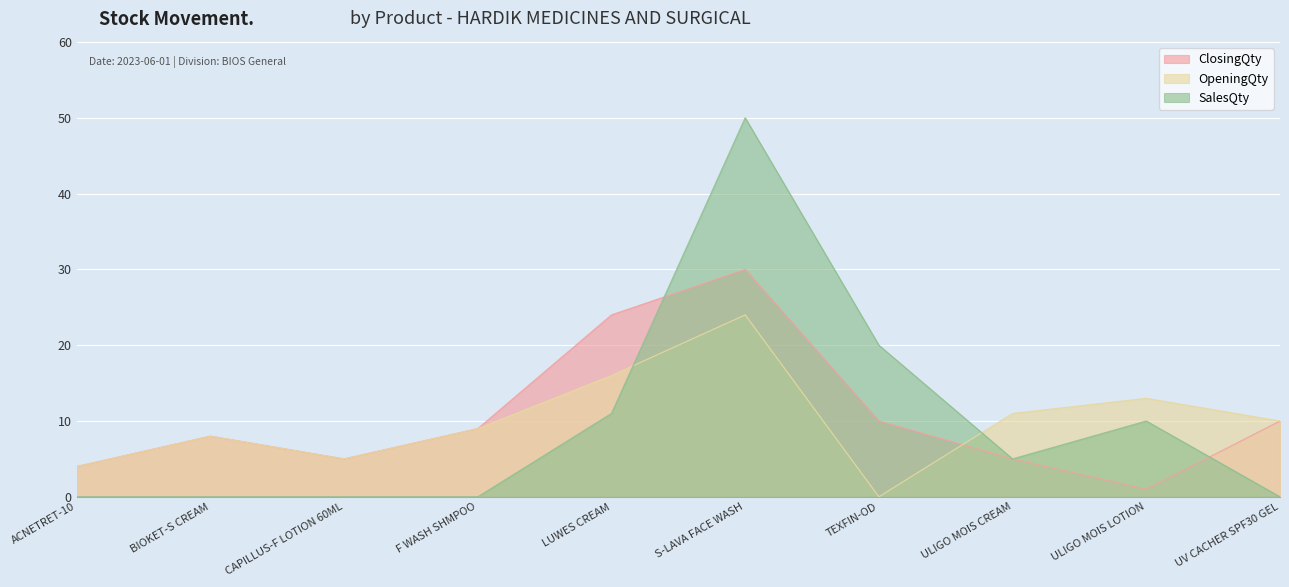

Which category has the lowest value across all series?

TEXFIN-OD